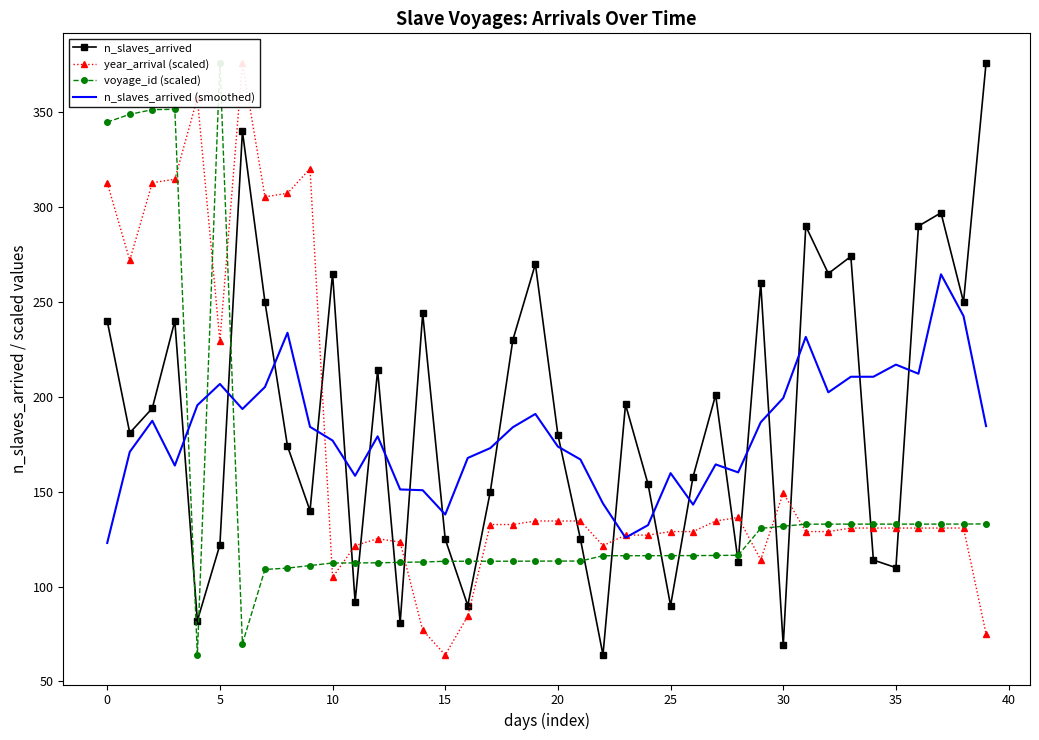

What is the maximum value for n_slaves_arrived (smoothed)?

264.6